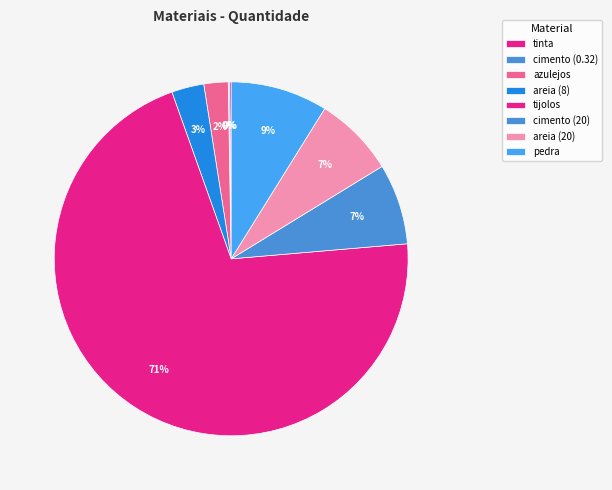

Approximately how many times larger is the value at pedra compared to tijolos?

0.1